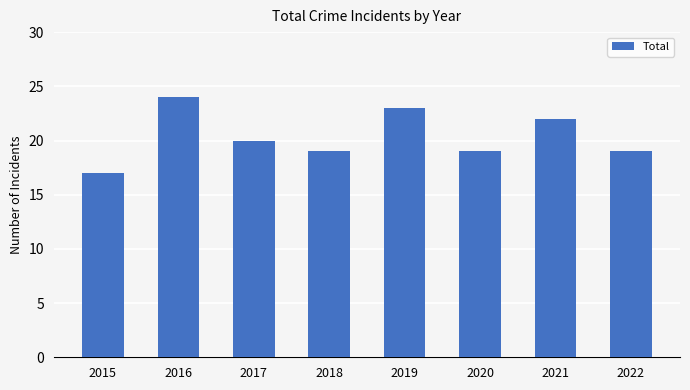

What is the change in value from 2016 to 2022?

-5